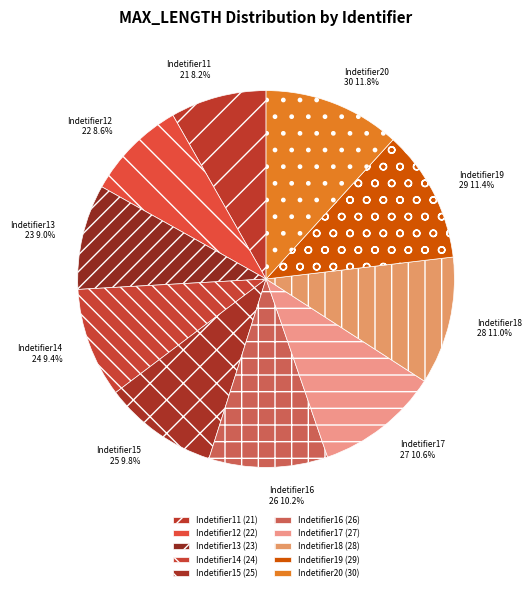

How many segments does this pie chart have?

10